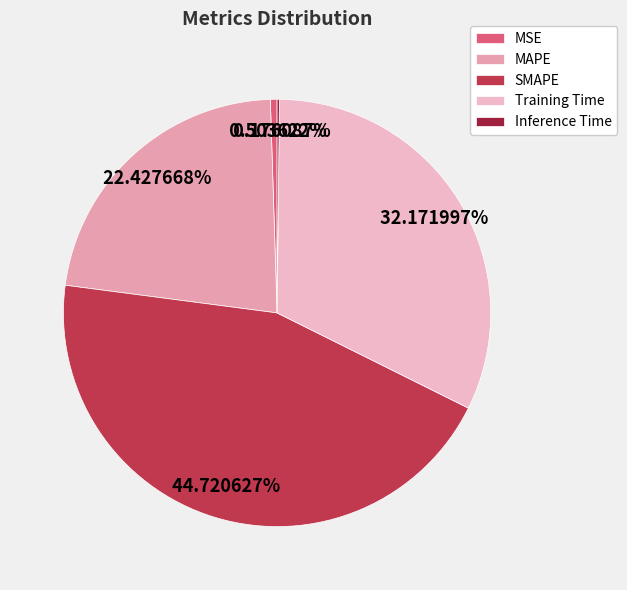

Is there a majority slice in this chart?

No